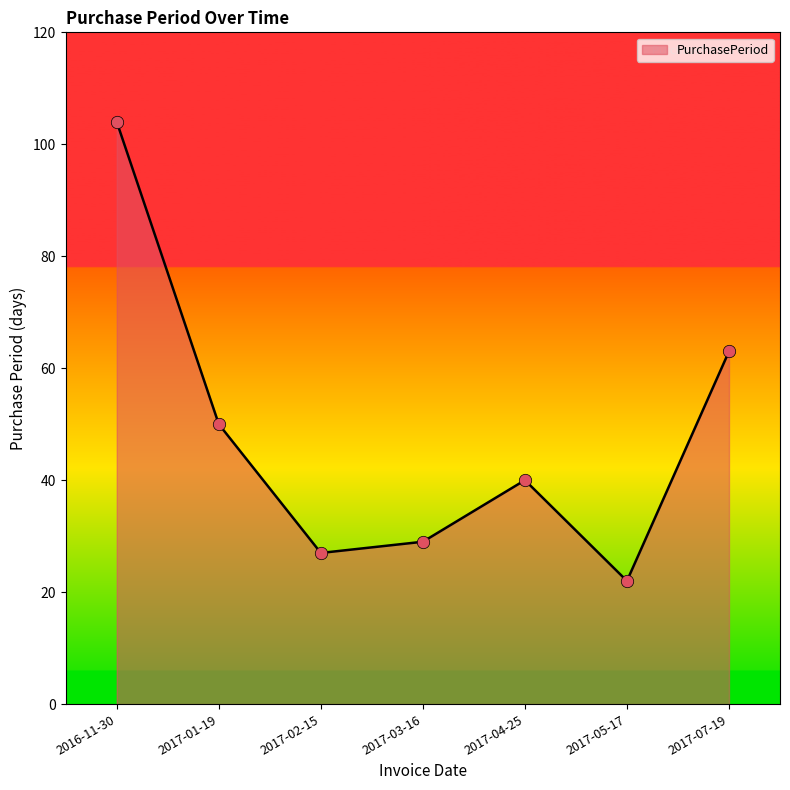

Which has a higher value, 2017-01-19 or 2016-11-30?

2016-11-30